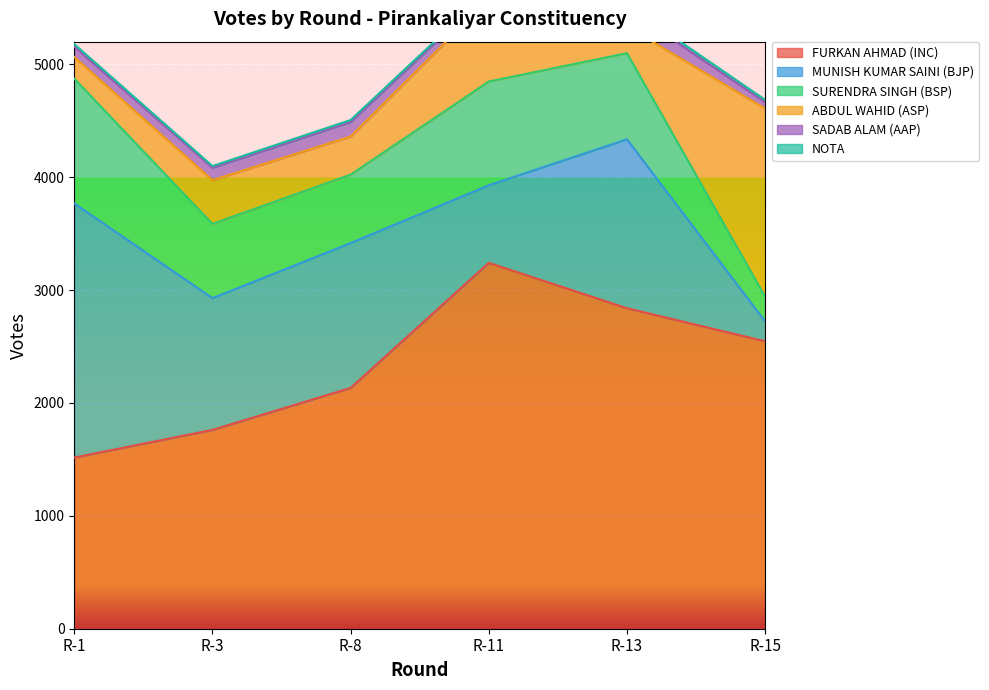

At which category is the sum across all series the highest?

R-11